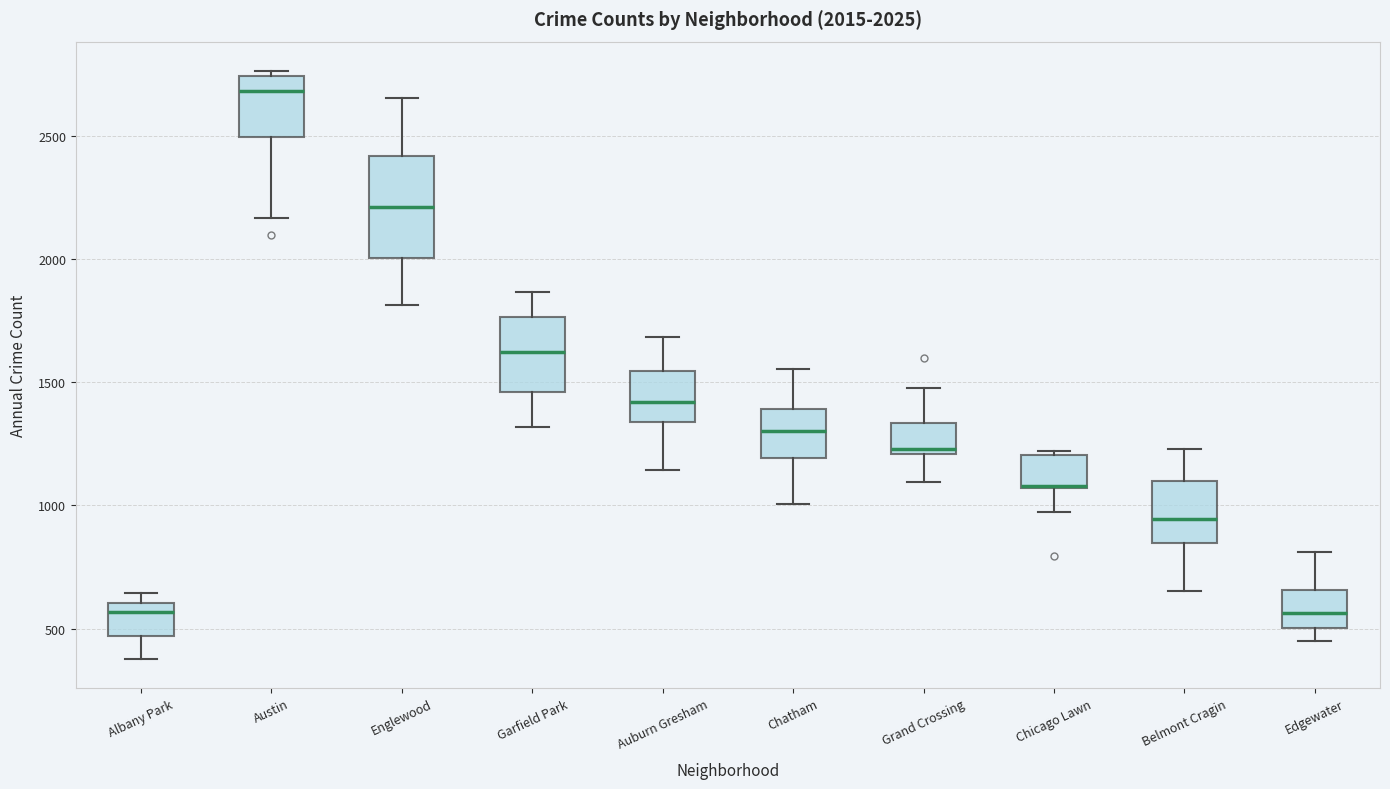

Comparing the boxes themselves (not the whiskers), which one is the tallest?

Englewood